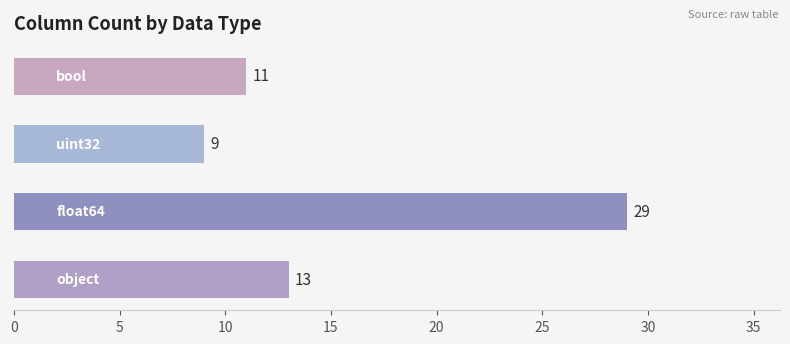

Reading bottom to top, what are all the values shown in this chart?

13	29	9	11